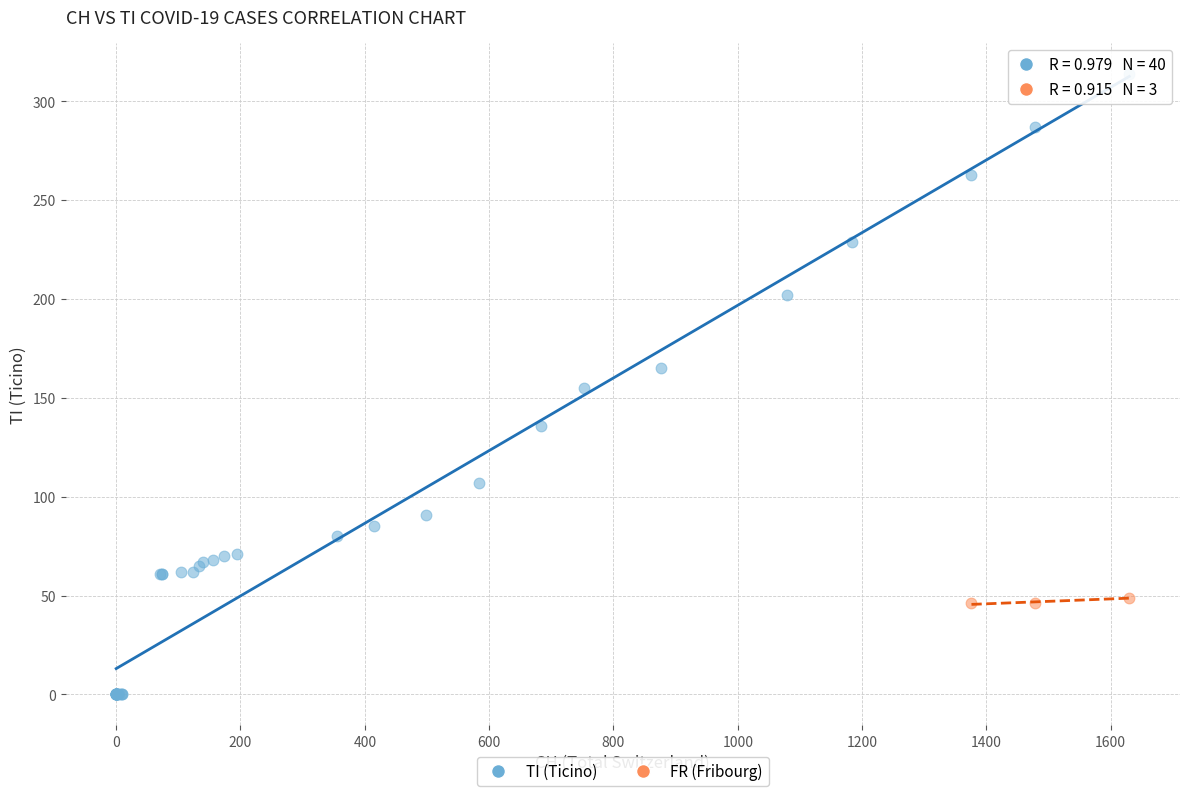

Which series has the largest Y range (max minus min)?

TI (Ticino)